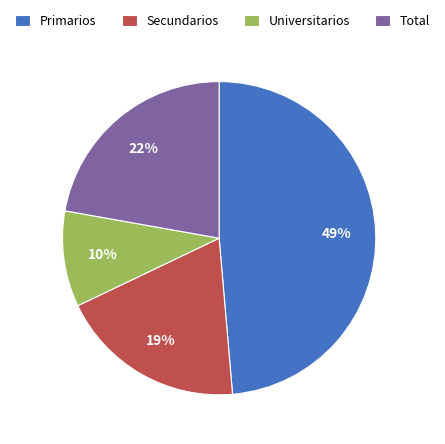

To the nearest percent, what is the average slice percentage?

25%